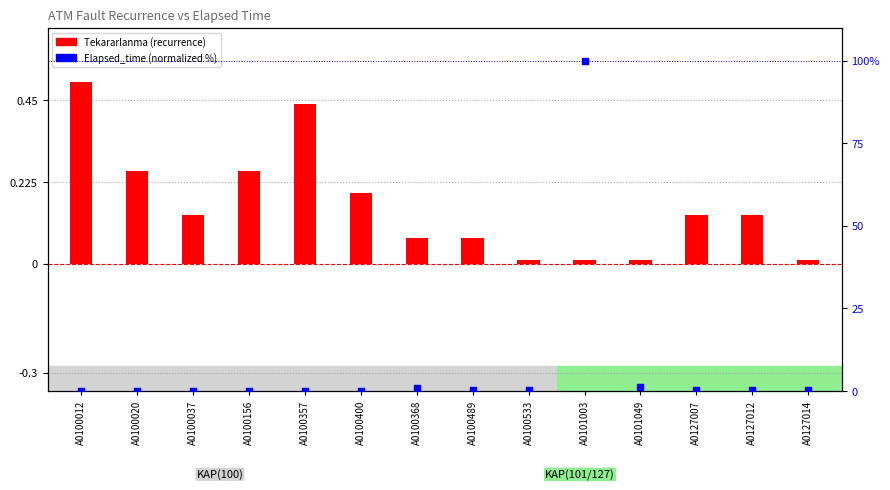

Is the value of Tekararlanma (recurrence) at A0100156 greater than the value of Elapsed_time (normalized) at A0100400?

Yes